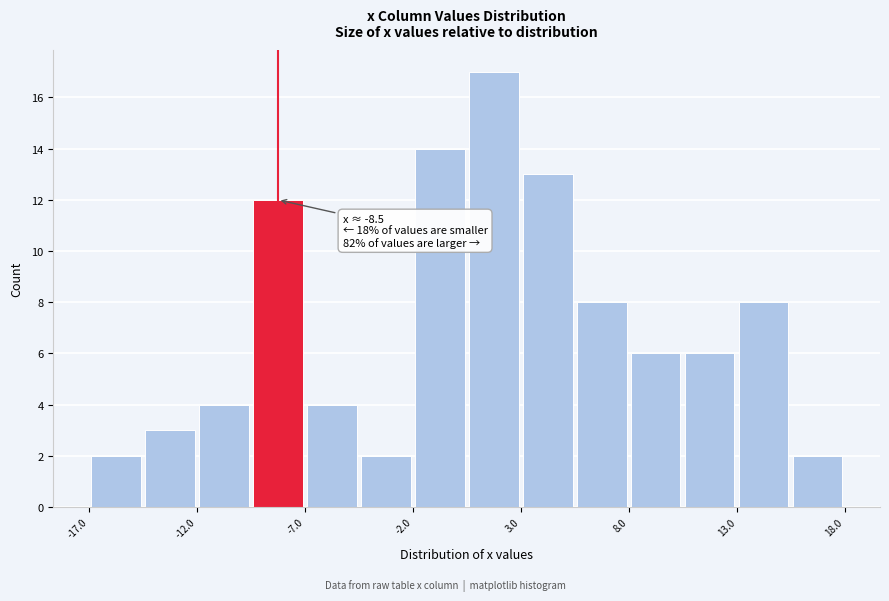

Over which range of the x-axis is the bar tallest?

0.5 to 3.0